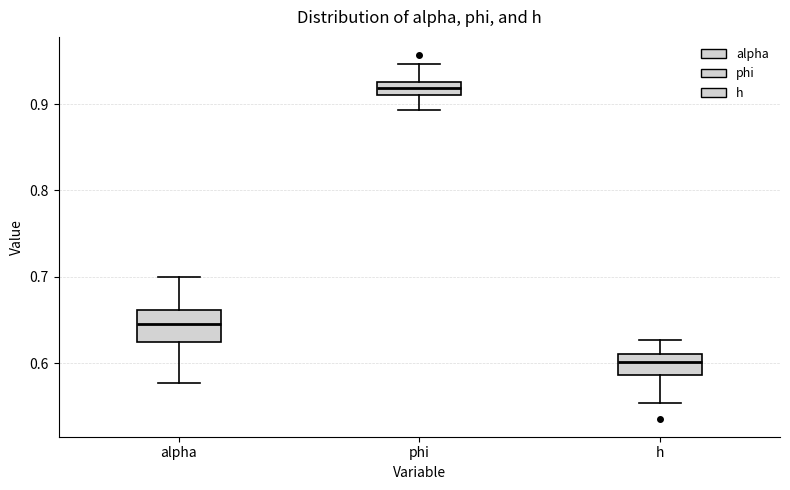

Which box's median line is the highest?

phi